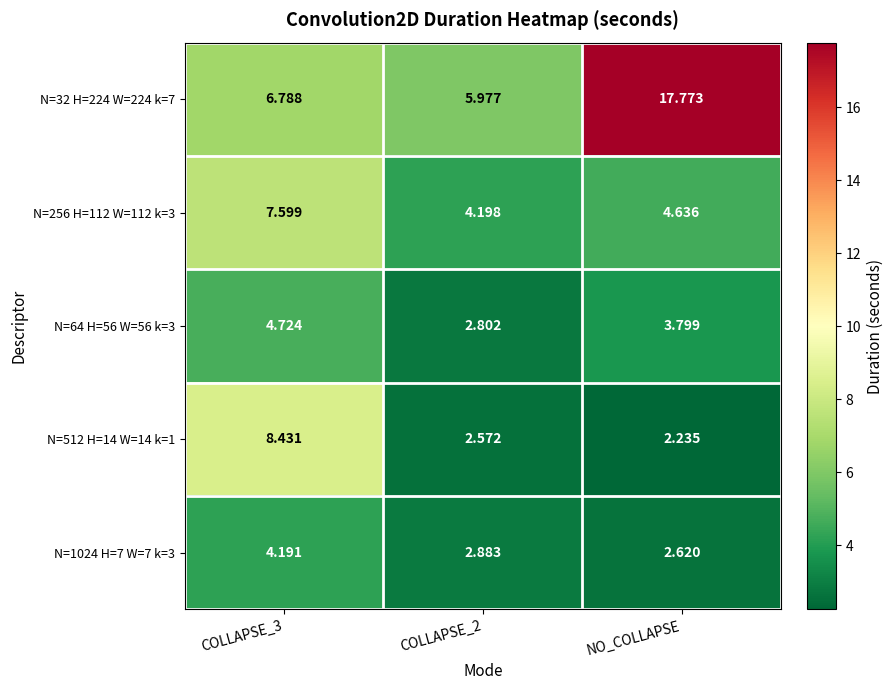

Which category has the lowest value across all series?

NO_COLLAPSE